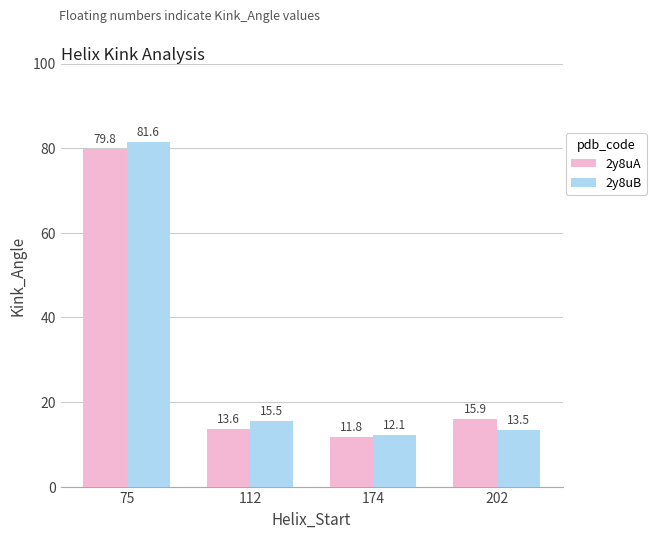

True or false: 2y8uB has a value of 81.6 at 75.

True